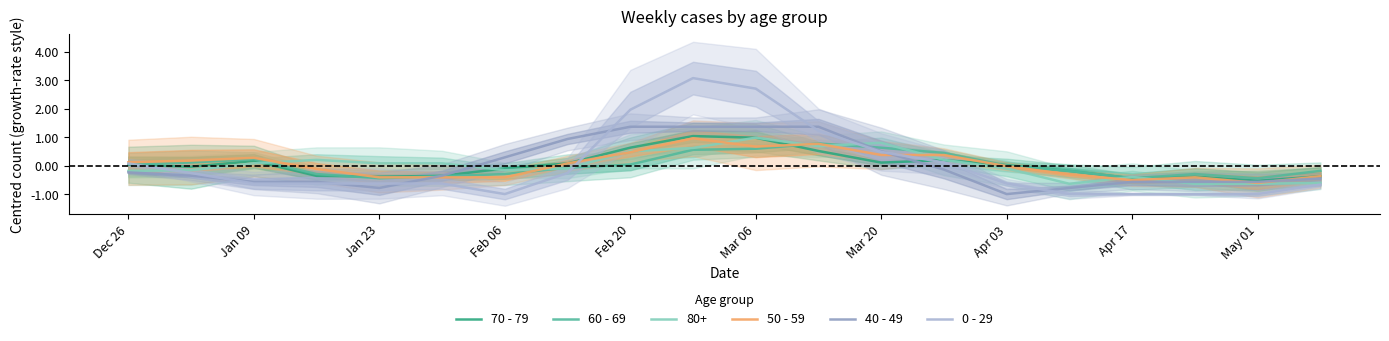

The value of 50 - 59 at May 01 is -0.6. True or false?

True